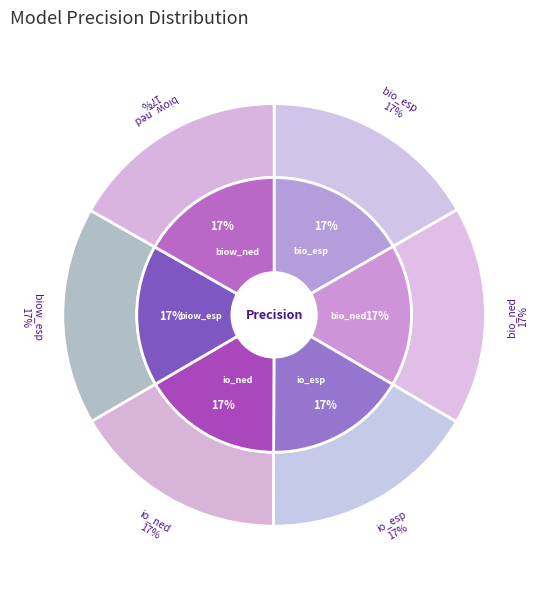

True or false: biow_esp accounts for 17% of the total.

True